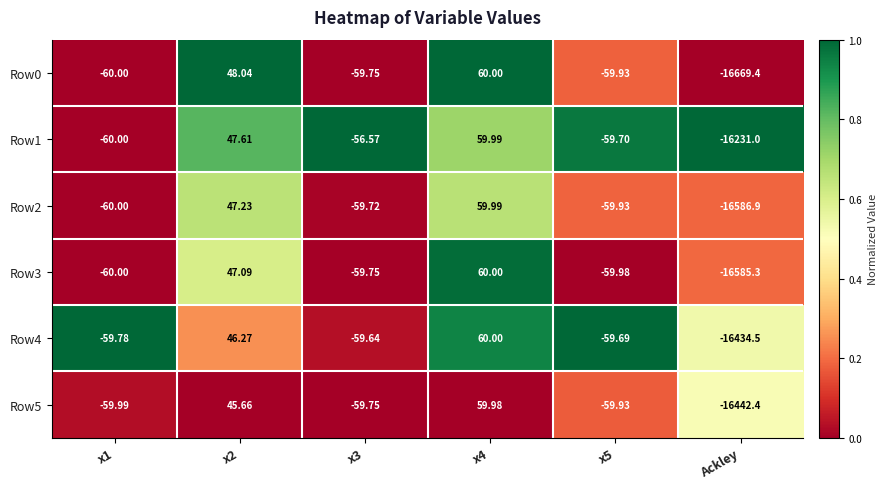

Is the value of Row5 at Ackley greater than the value of Row0 at x4?

No